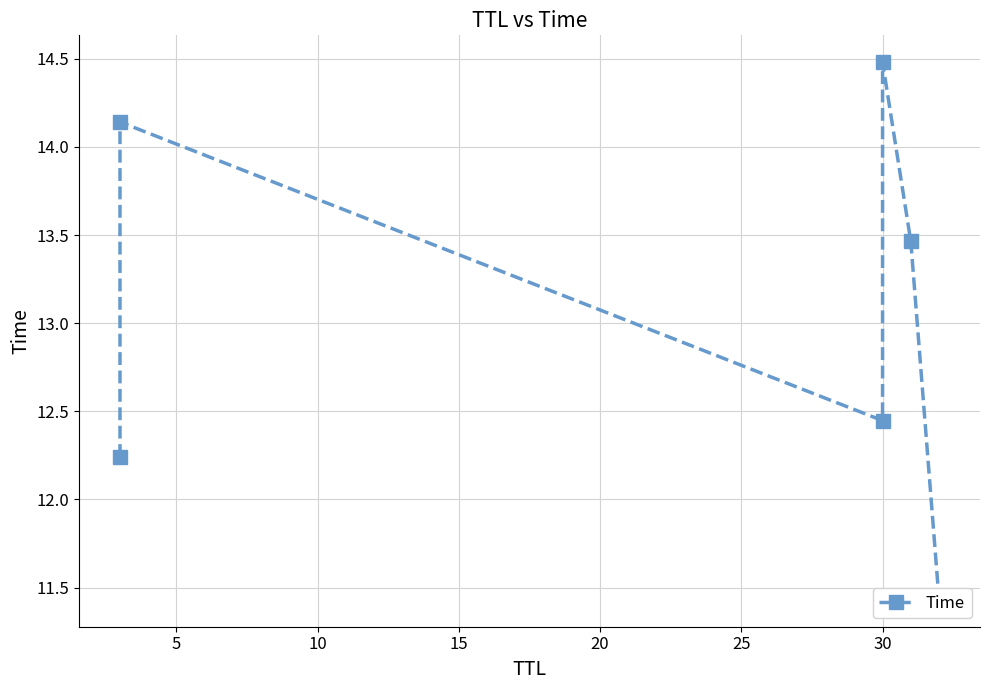

How many series are shown in this chart?

1